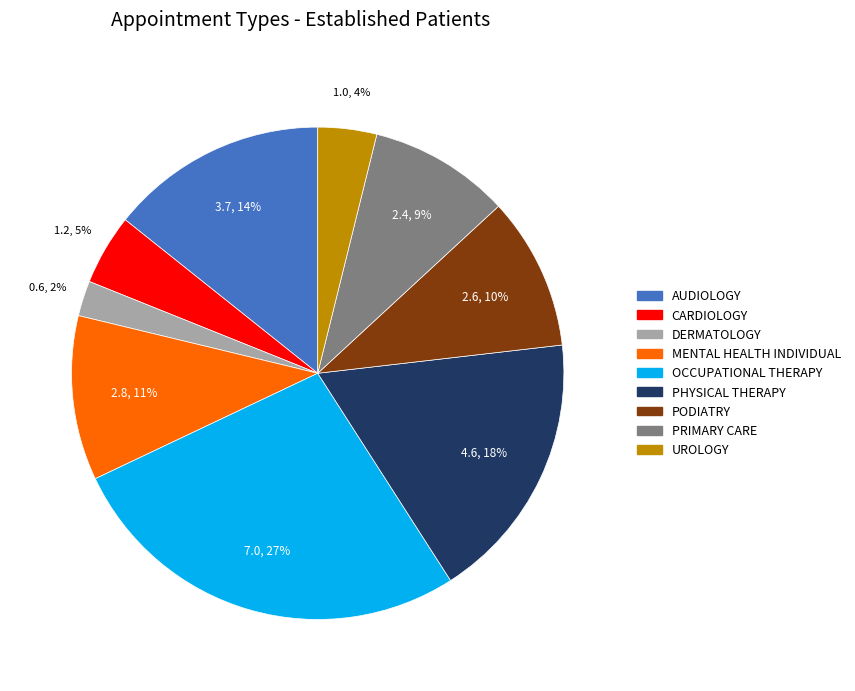

To the nearest percent, what percentage of the pie is CARDIOLOGY?

5%